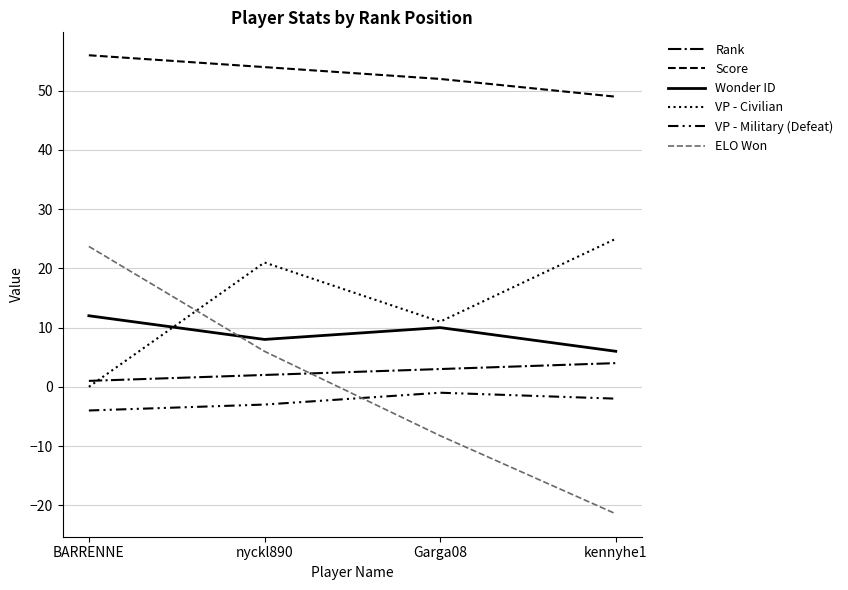

Is it true that Score equals 56.0 at BARRENNE?

True